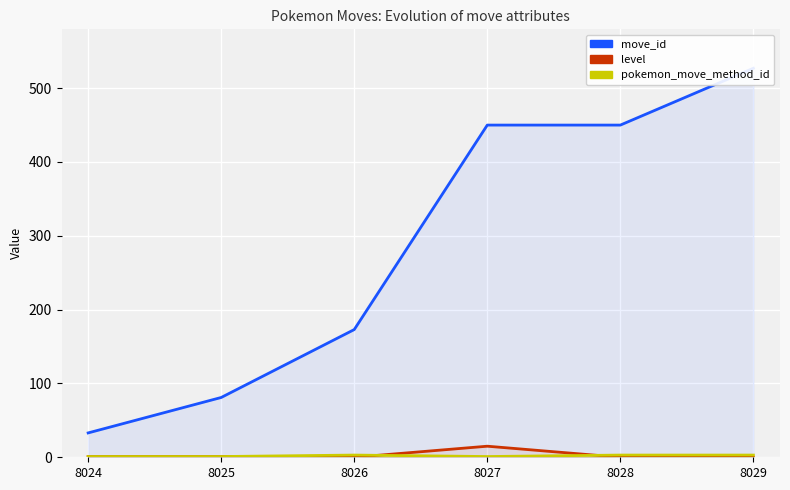

What is the minimum value for pokemon_move_method_id?

1